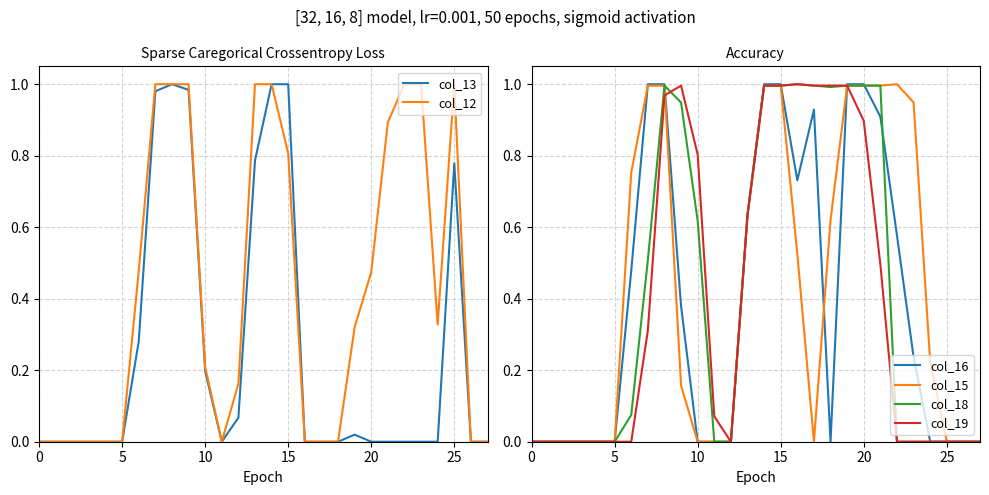

The col_13 series shows 0.3 at 25. True or false?

False